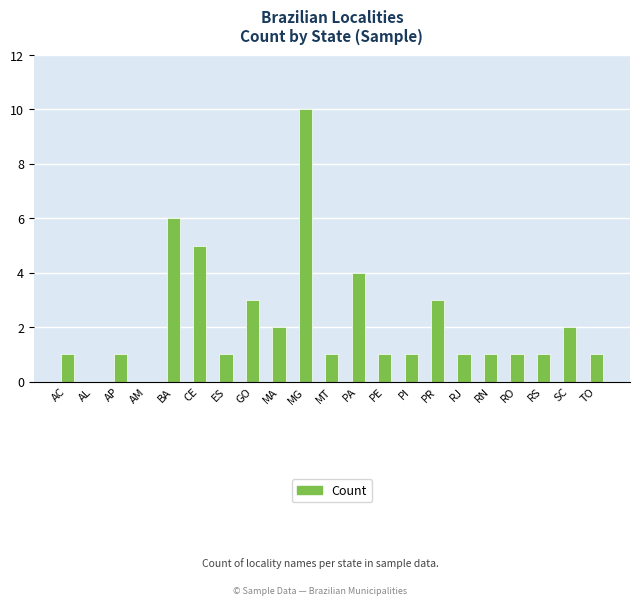

Reading left to right, extract all data points from this chart.

AC=1	AL=0	AP=1	AM=0	BA=6	CE=5	ES=1	GO=3	MA=2	MG=10	MT=1	PA=4	PE=1	PI=1	PR=3	RJ=1	RN=1	RO=1	RS=1	SC=2	TO=1